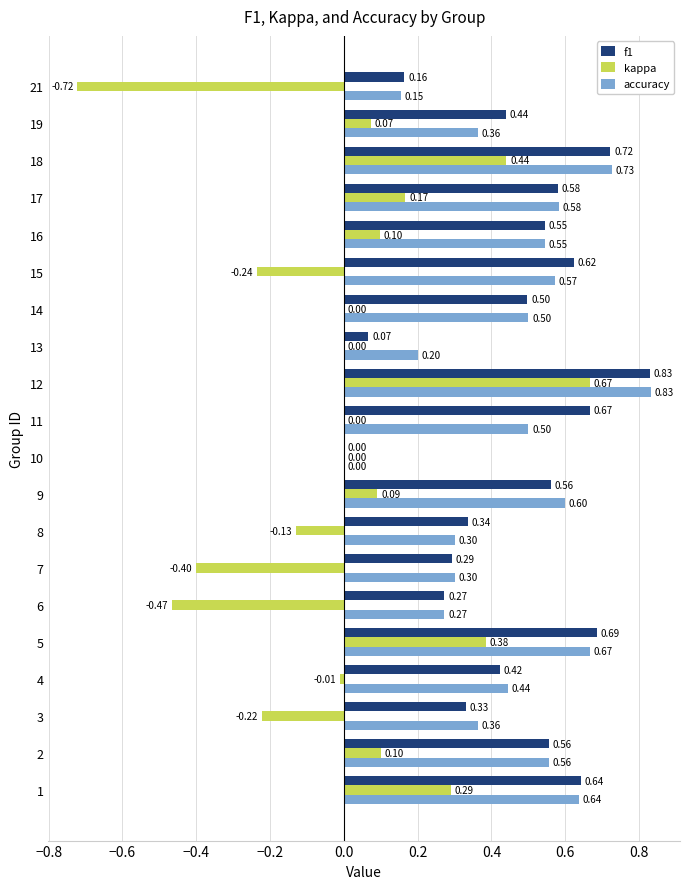

Which series has the largest total across all categories?

f1